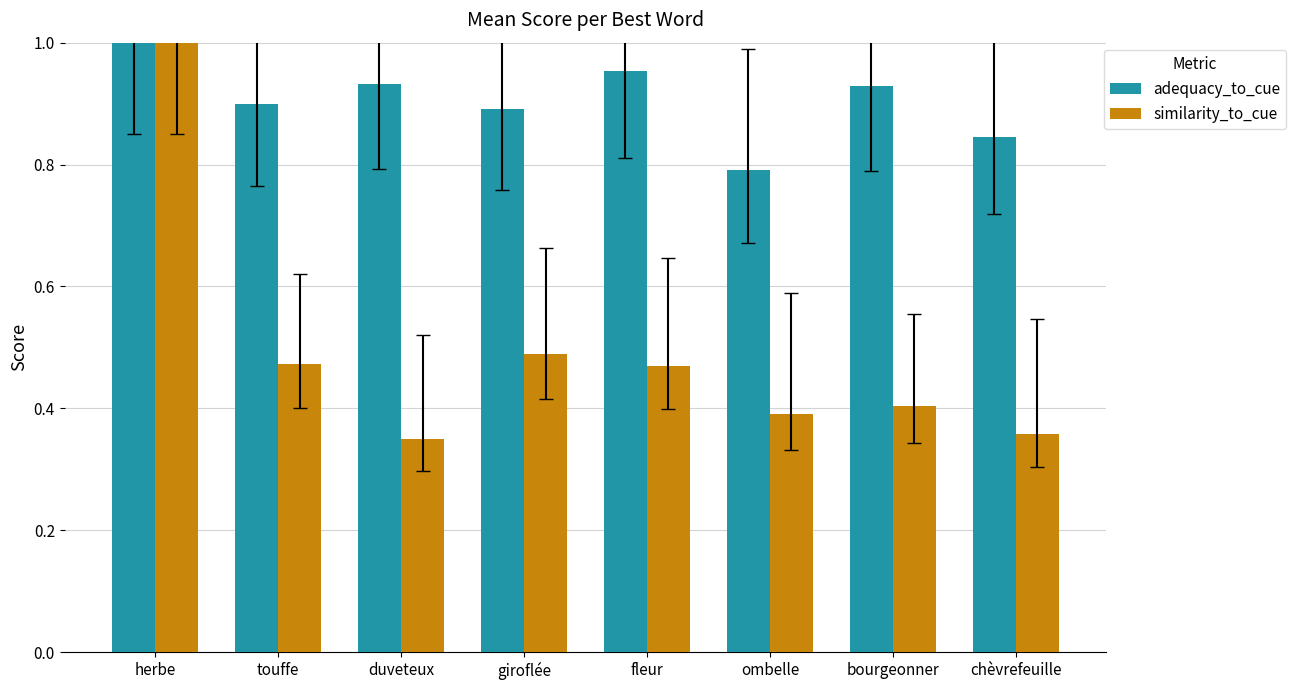

At which category is the sum across all series the highest?

herbe